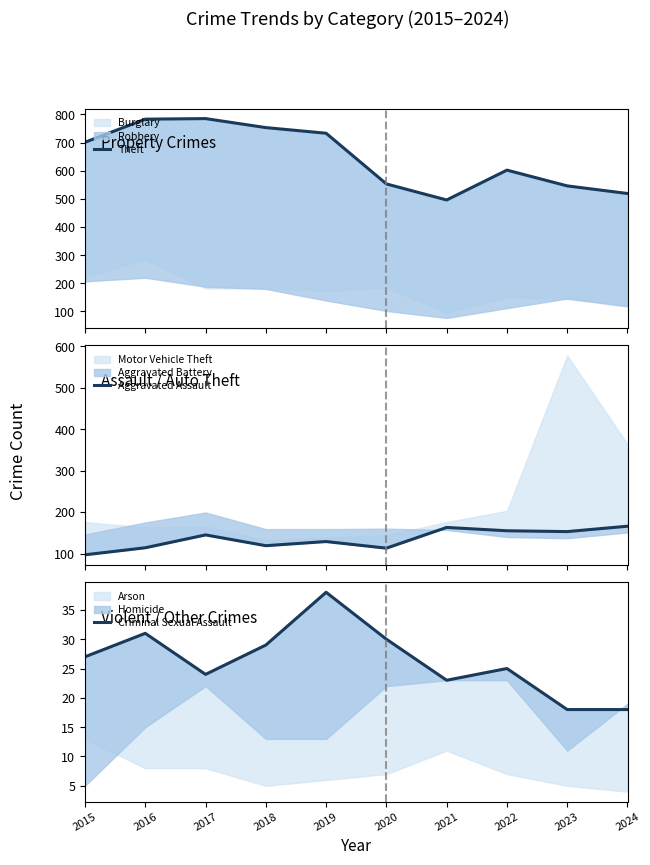

At which label does Criminal Sexual Assault first exceed 27?

2016